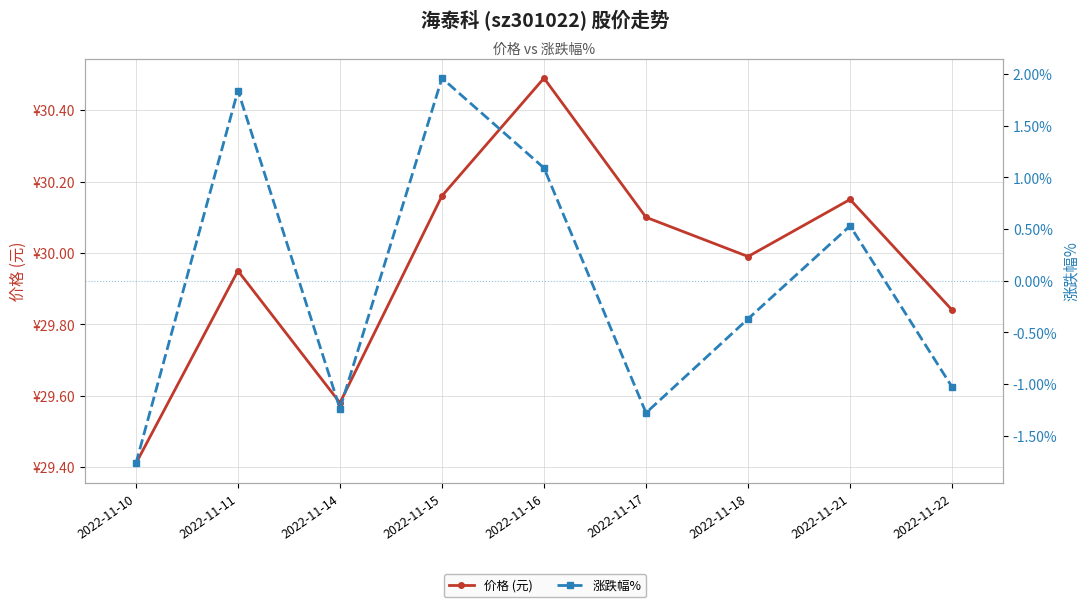

In 涨跌幅%, how many points are lower than both neighbors (excluding endpoints)?

2